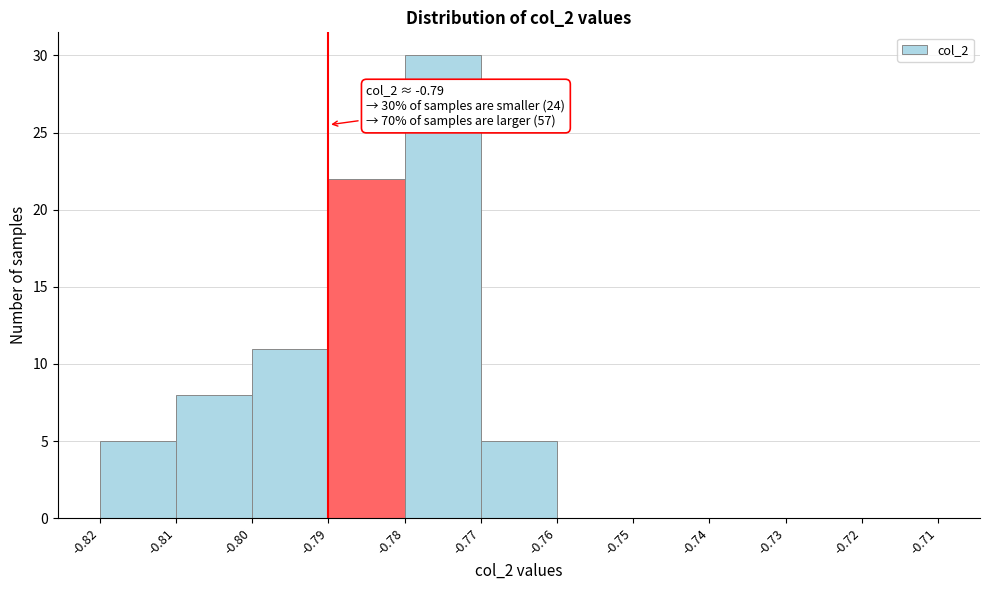

Over which range of the x-axis is the bar tallest?

-0.78 to -0.77